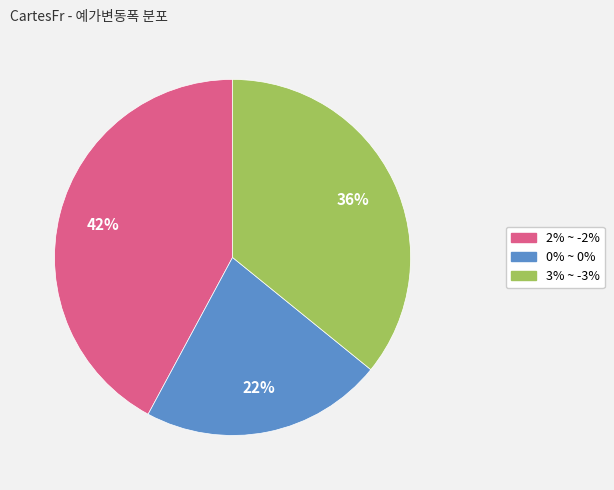

Is there any slice that represents more than half of the pie?

No